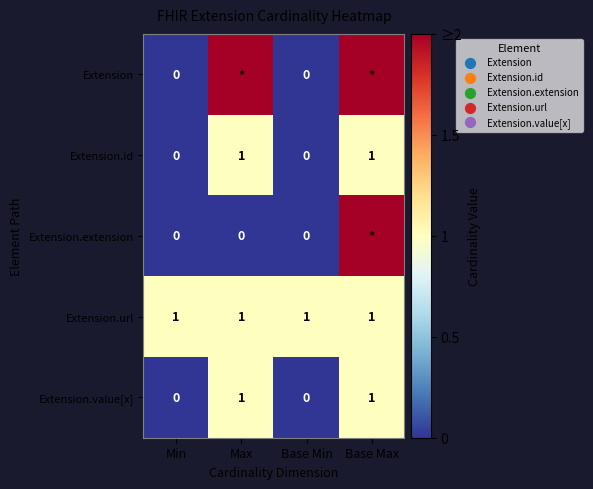

Which category has the highest value across all series?

Max